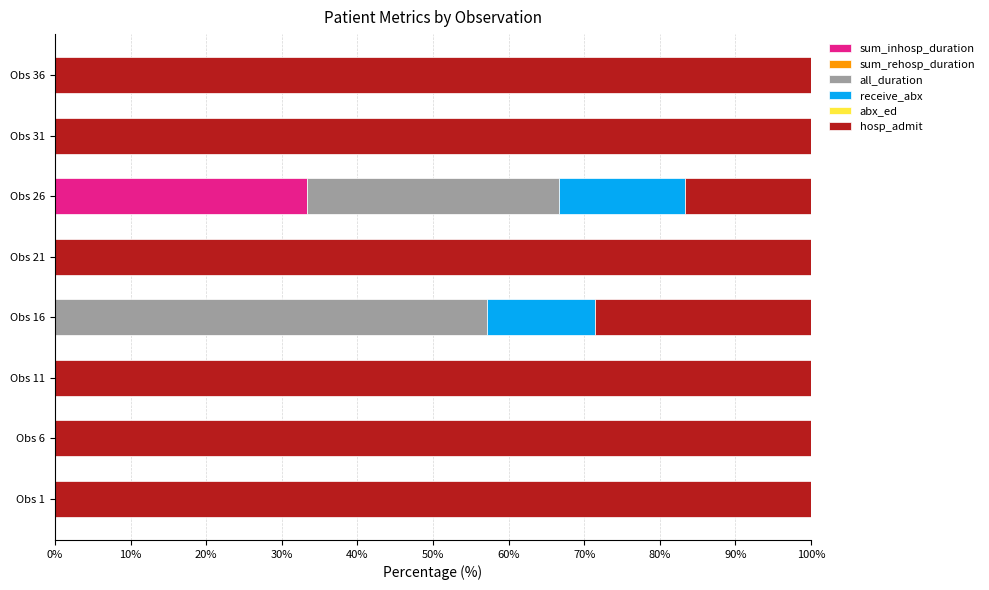

The value of sum_inhosp_duration at Obs 11 is 21.6. True or false?

False